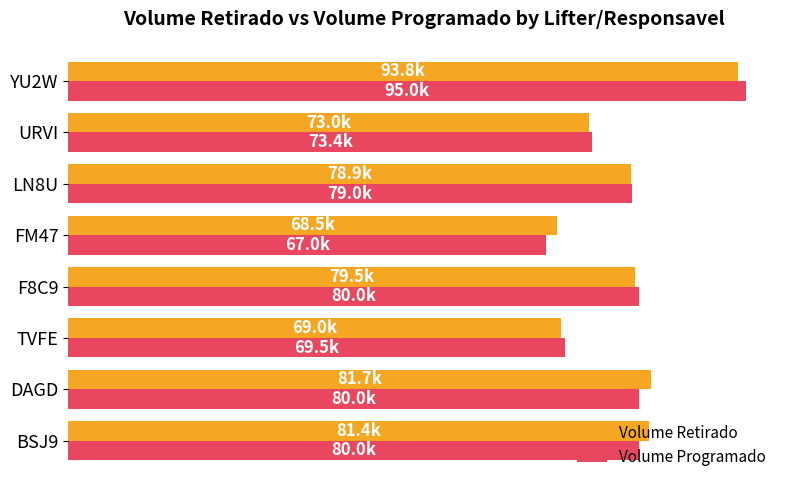

Which series has the widest spread of values?

Volume Programado